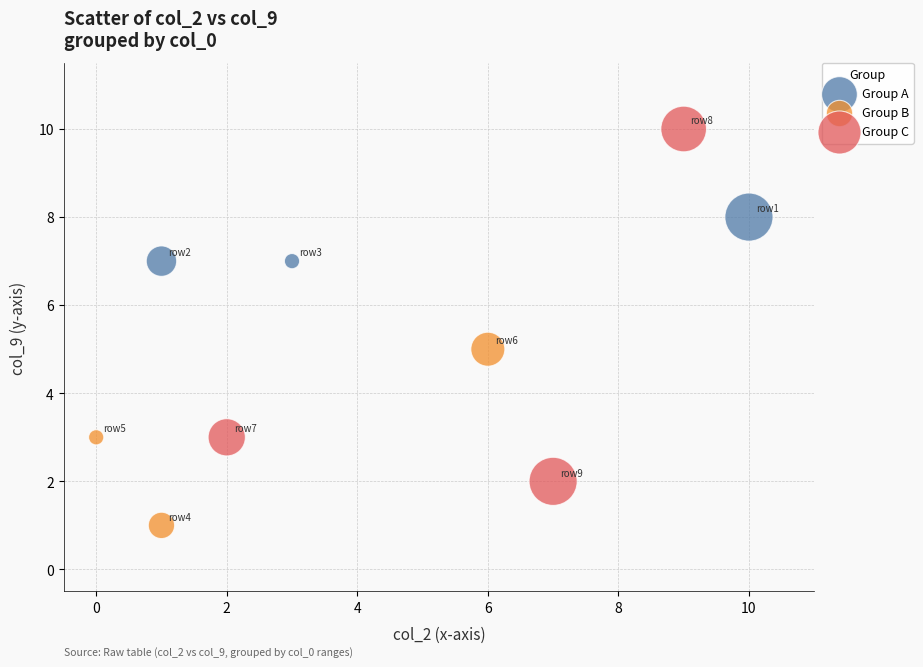

Which series reaches the maximum Y coordinate?

Group C